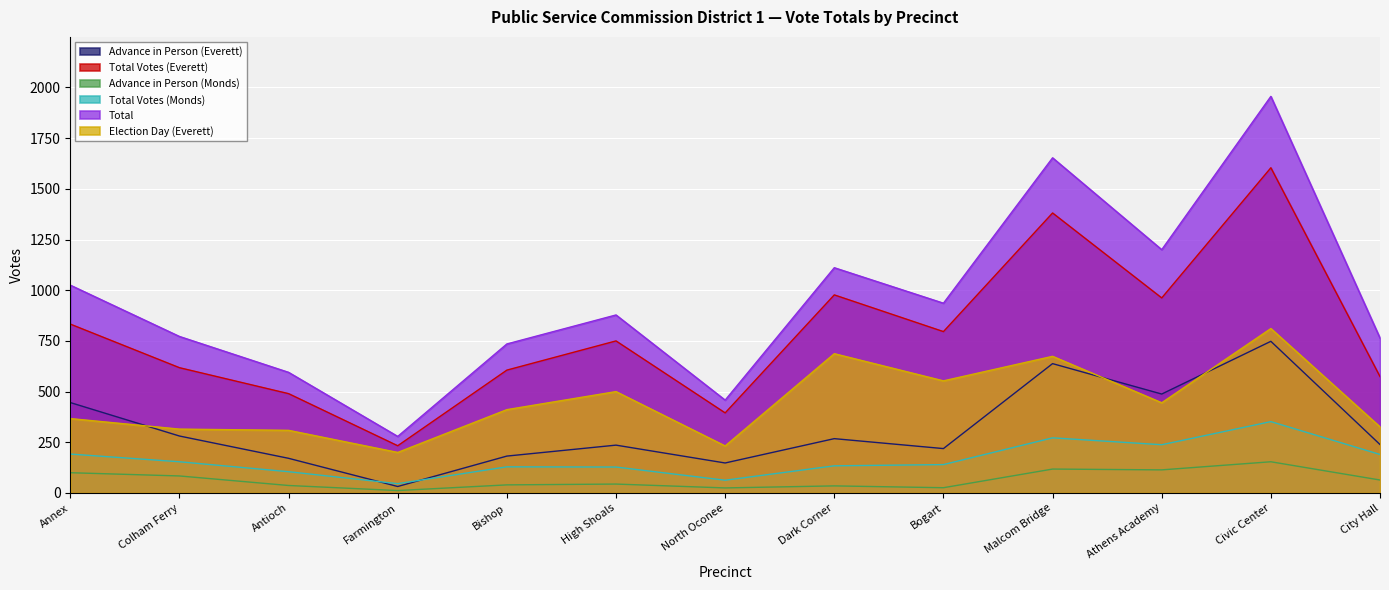

What is the total value across all series at Colham Ferry?

2224